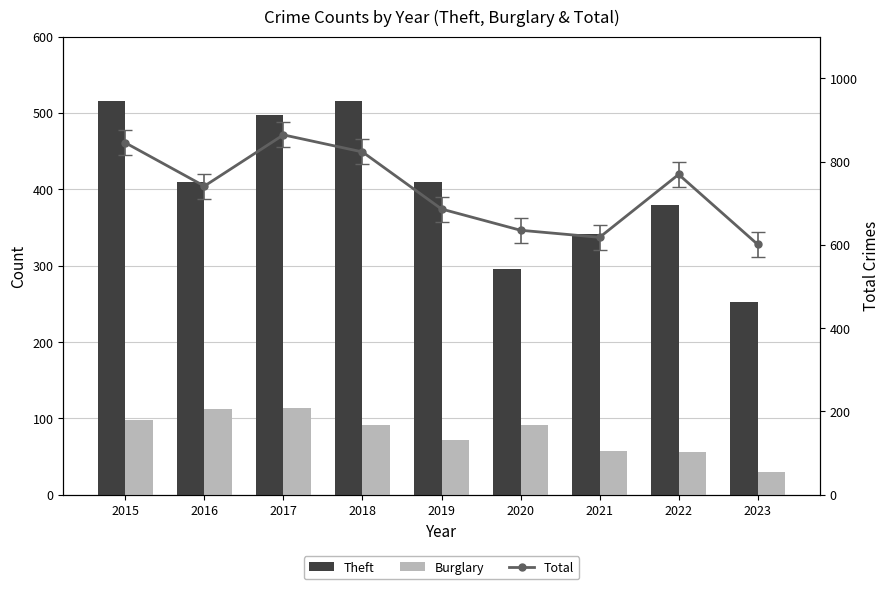

At how many categories does at least one series exceed 296?

9